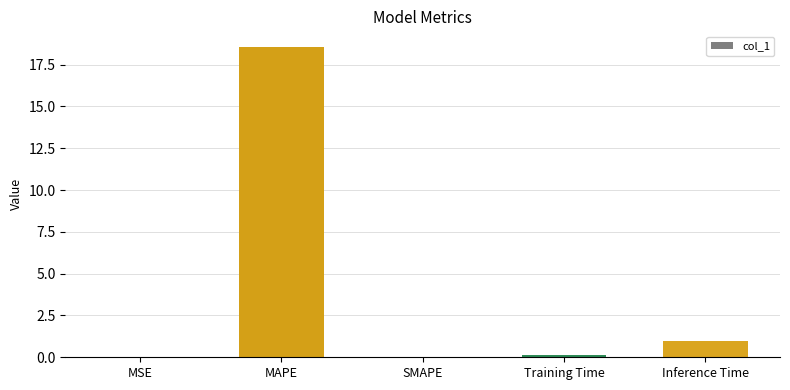

What is the sum of all values?

19.7